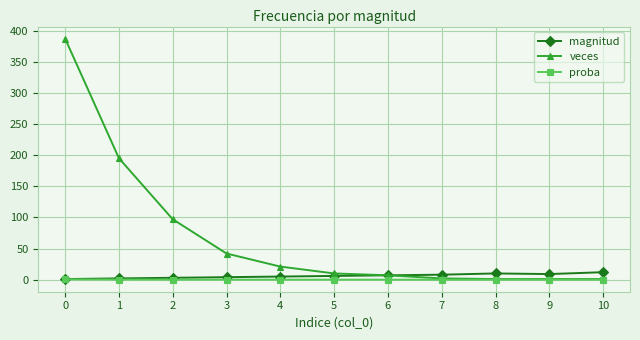

The value of veces at 2 is 133.2. True or false?

False